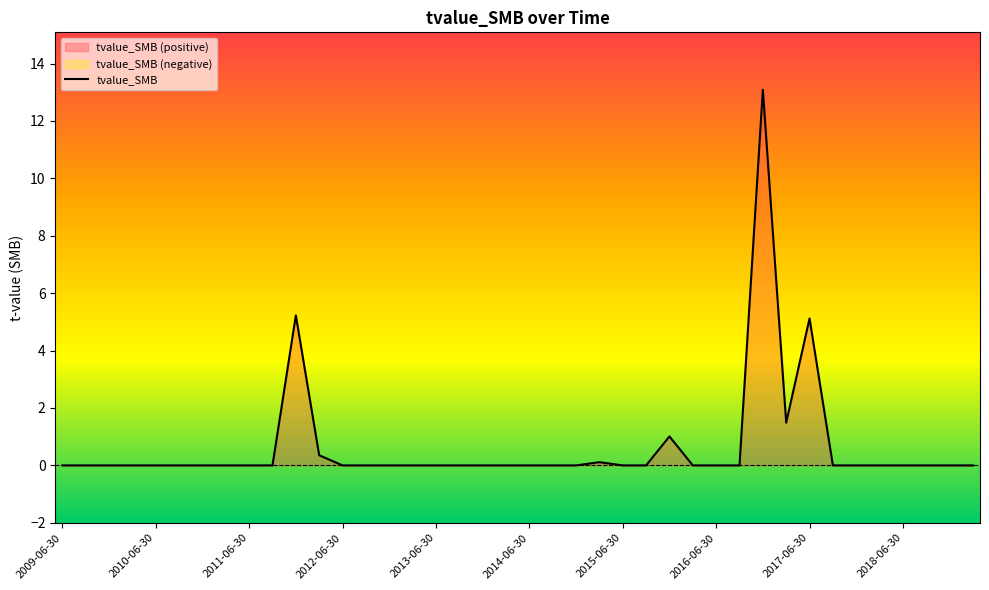

What is the difference between the second highest and second lowest values?

5.2